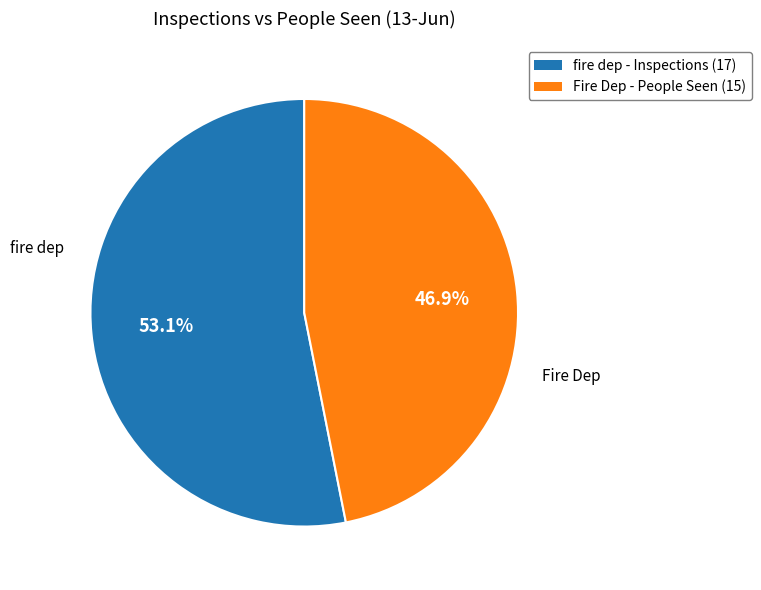

What is the largest slice in the pie chart?

fire dep